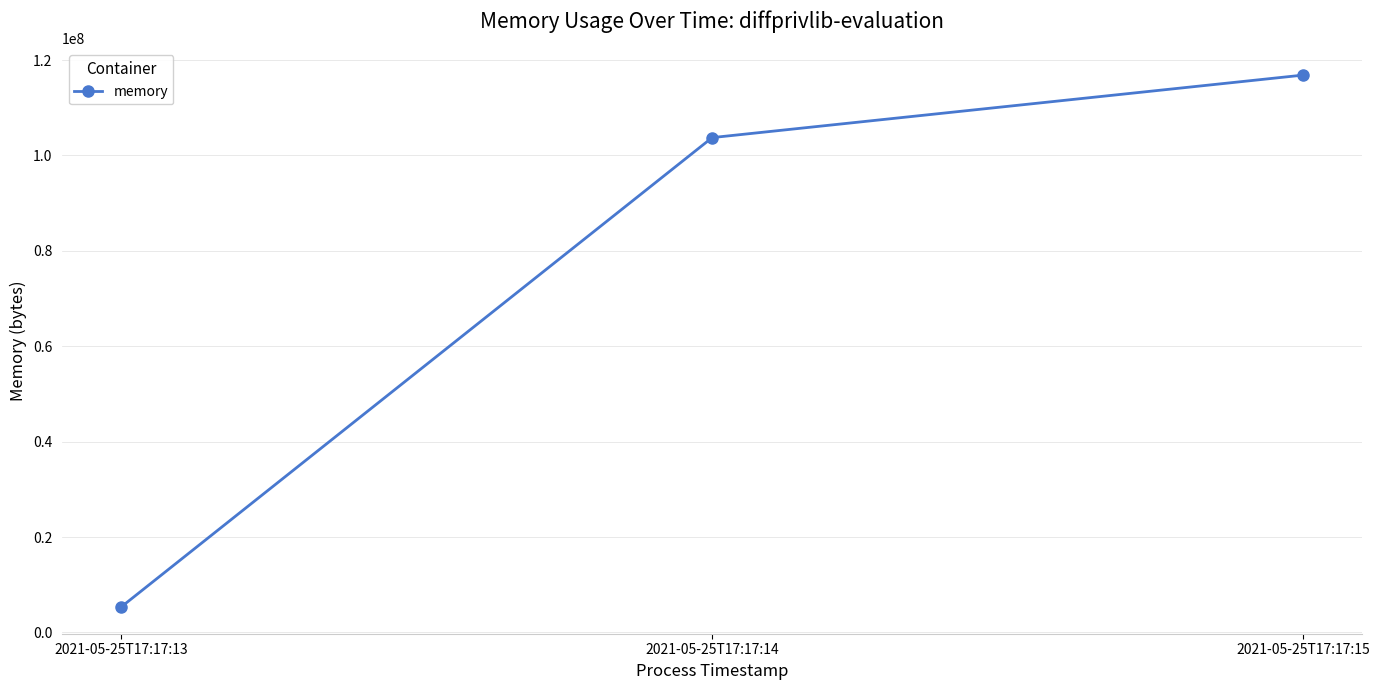

Between 2021-05-25T17:17:15 and 2021-05-25T17:17:13, which is larger?

2021-05-25T17:17:15